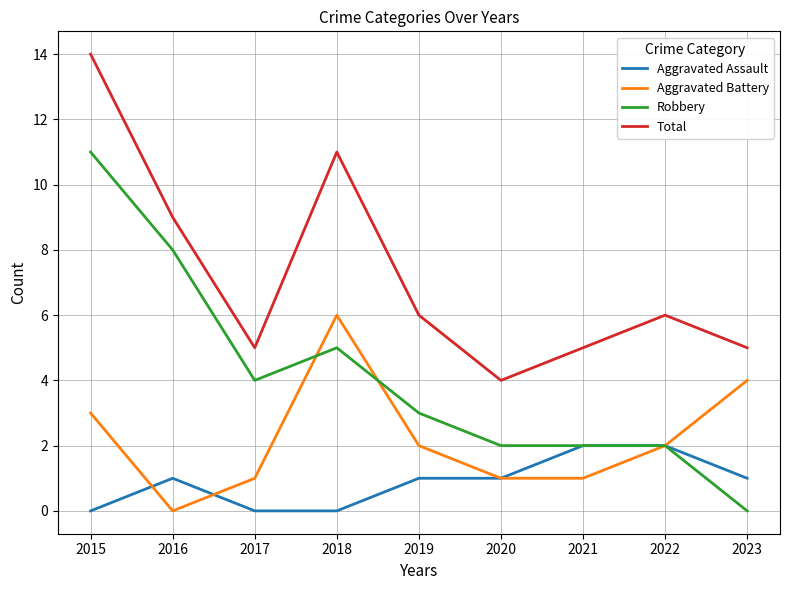

What is the maximum value shown in the chart?

14